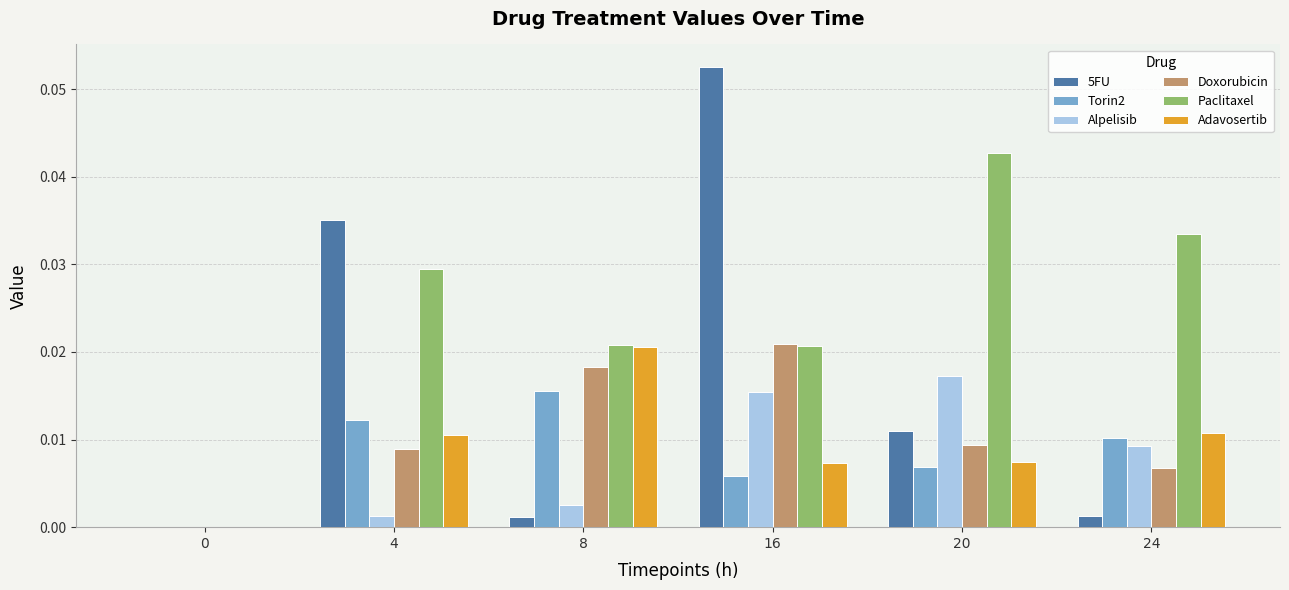

The Torin2 series shows 0.0 at 24. True or false?

True